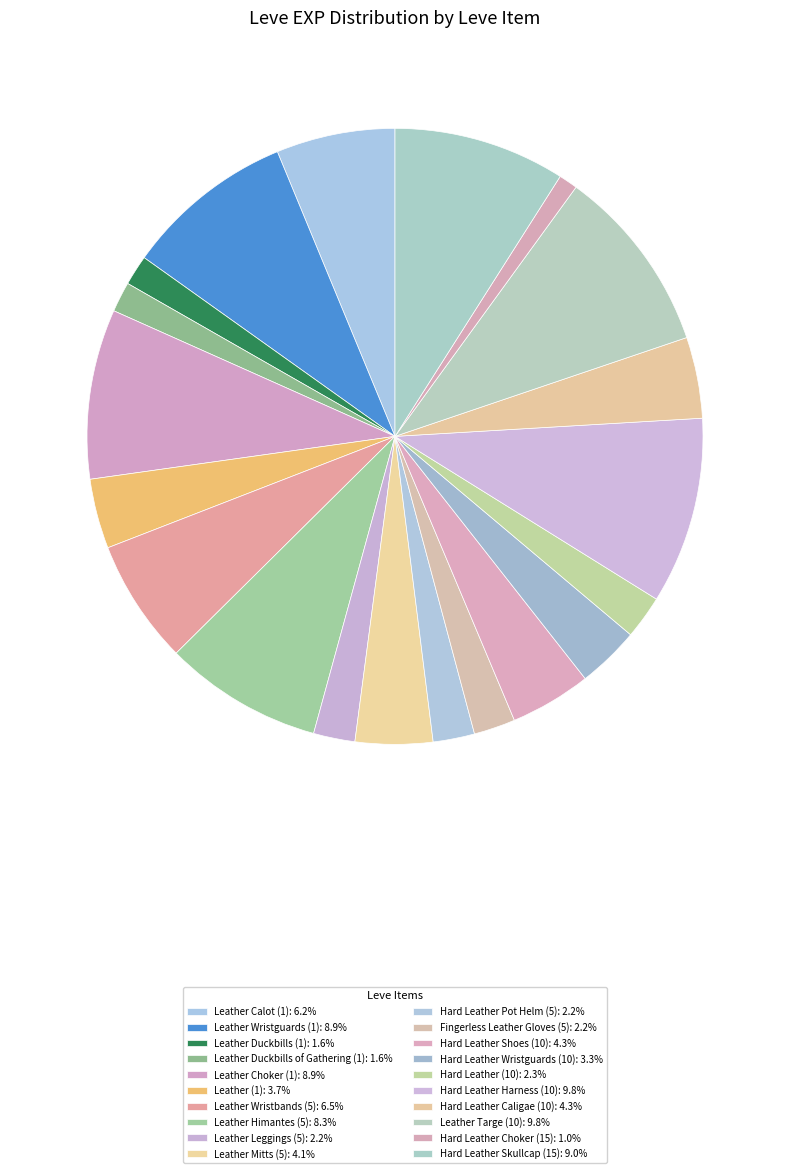

Count the number of slices in the pie.

20